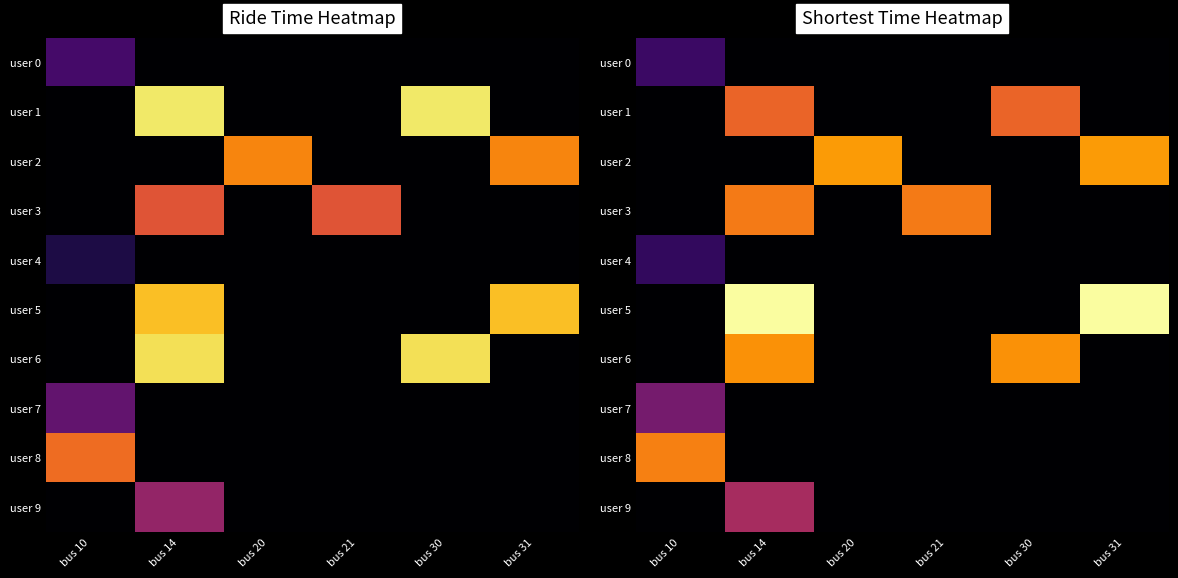

Rank the categories by user 5 value from lowest to highest.

bus 10, bus 20, bus 21, bus 30, bus 14, bus 31